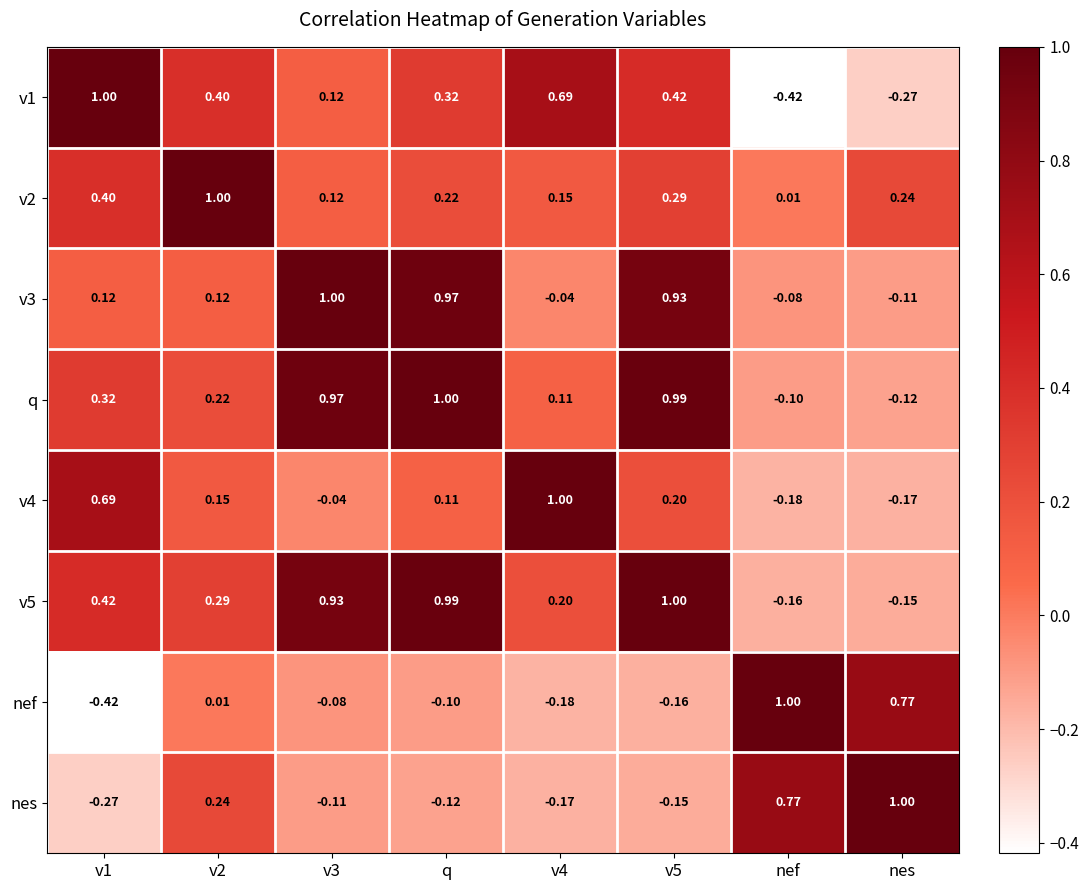

Is the value of v1 at q greater than the value of v2 at v1?

No